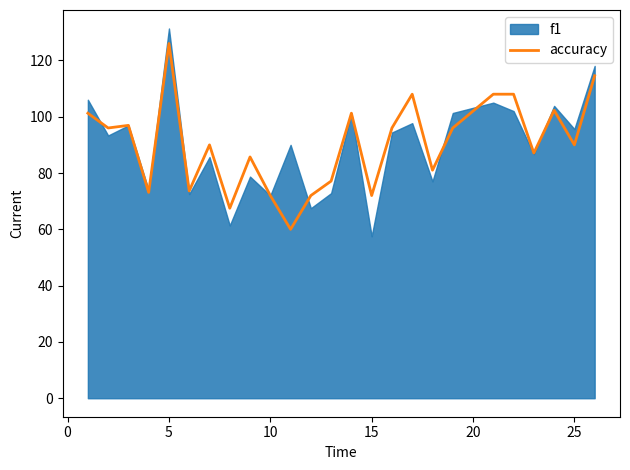

What is the average value?

90.2